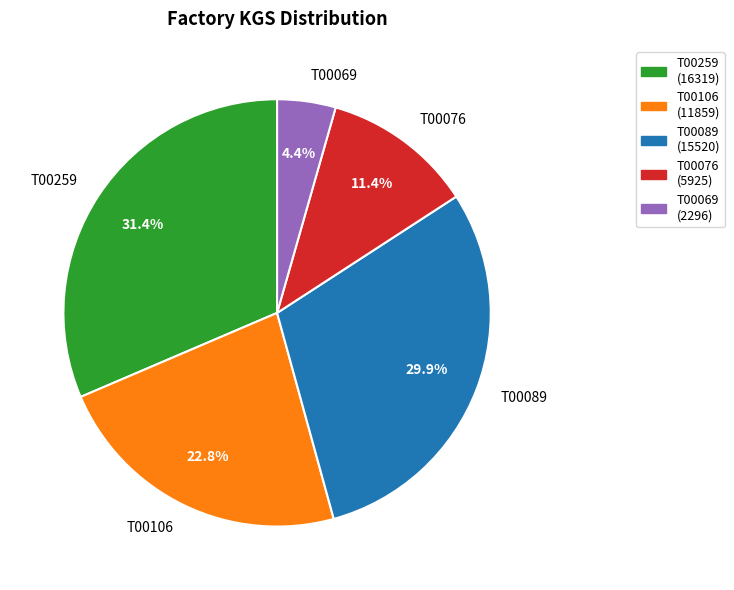

What portion of the pie excludes T00089?

70.1%